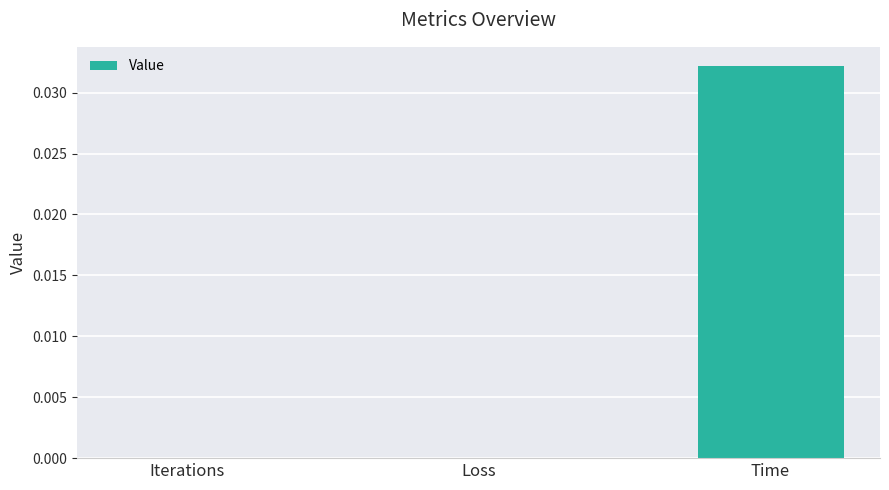

The value at Iterations is 0.0. True or false?

True